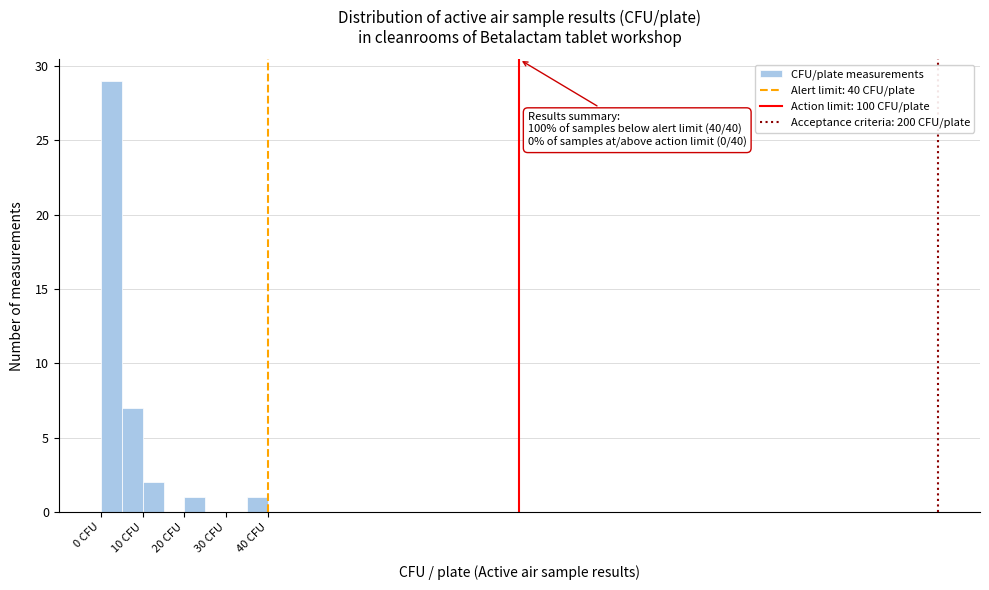

Which range on the x-axis has the tallest bar?

0 to 5